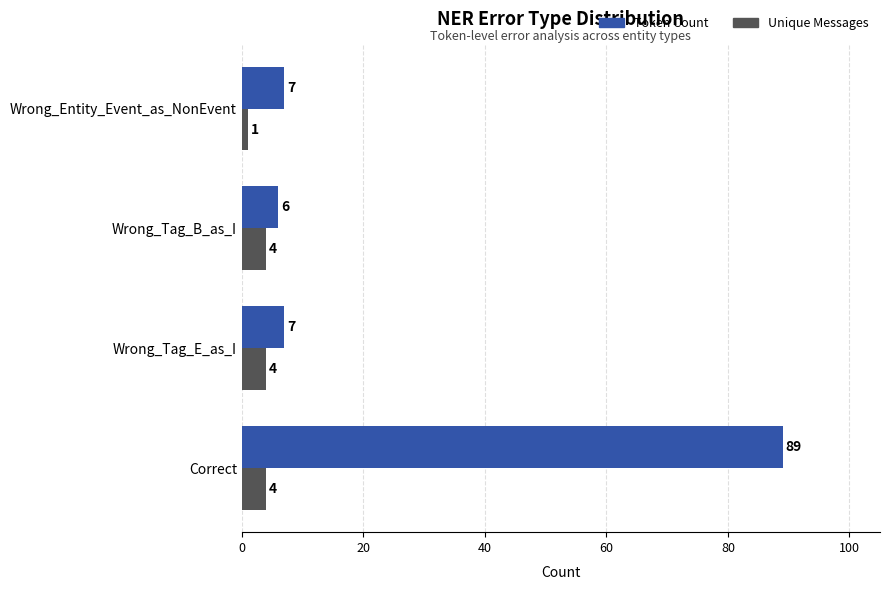

What is the difference between the Unique Messages values at Wrong_Entity_Event_as_NonEvent and Wrong_Tag_B_as_I?

3